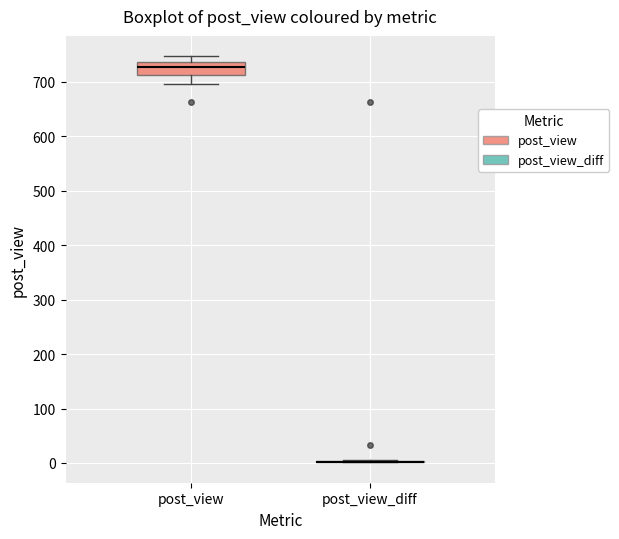

Which box is the tallest, from its lower edge to its upper edge?

post_view